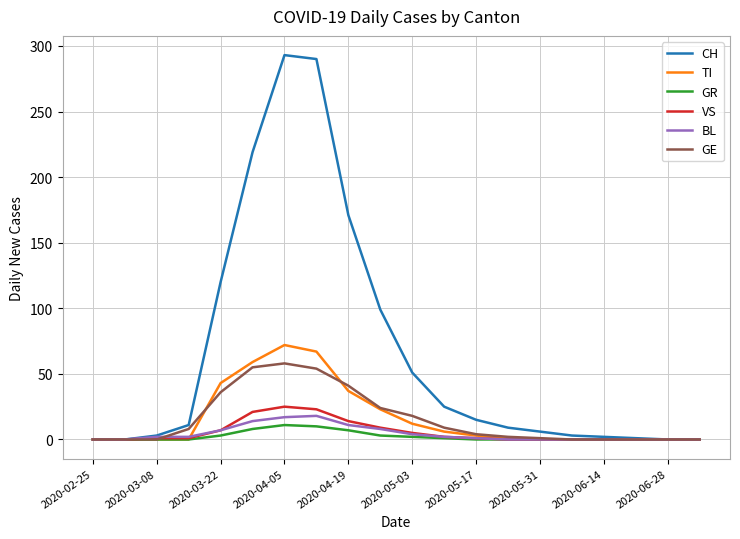

What is the highest value of the VS series?

25